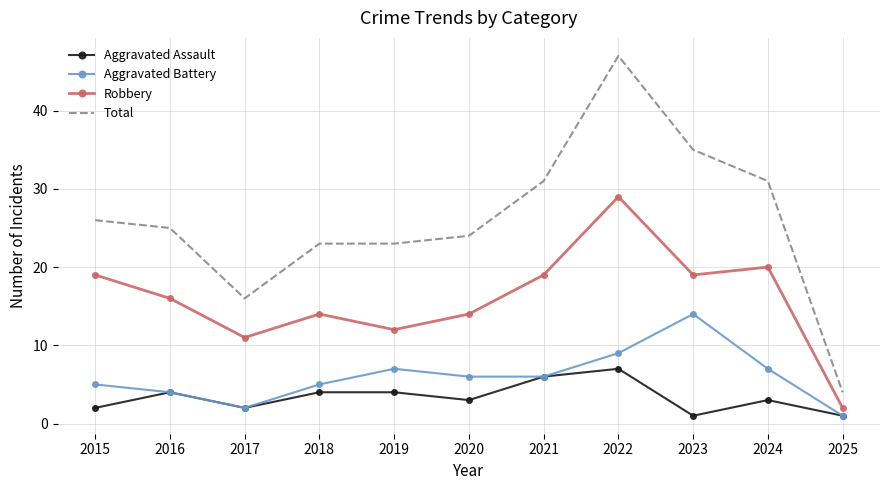

At 2024, list the series in order from smallest to largest.

Aggravated Assault, Aggravated Battery, Robbery, Total